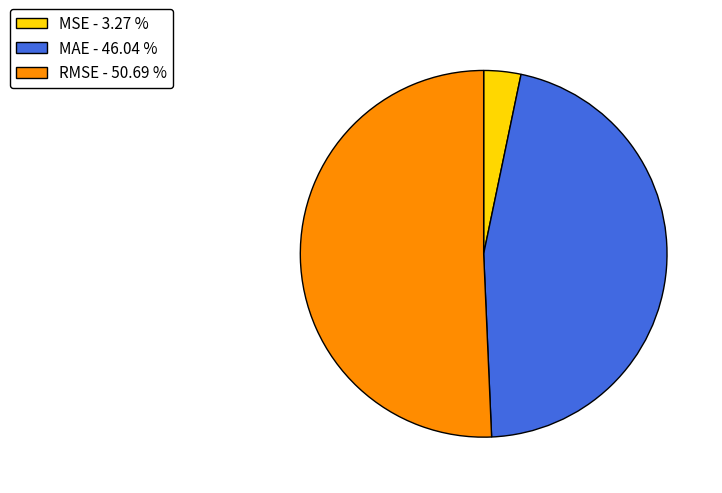

Does MSE - 3.27 % represent more than half of the total?

No